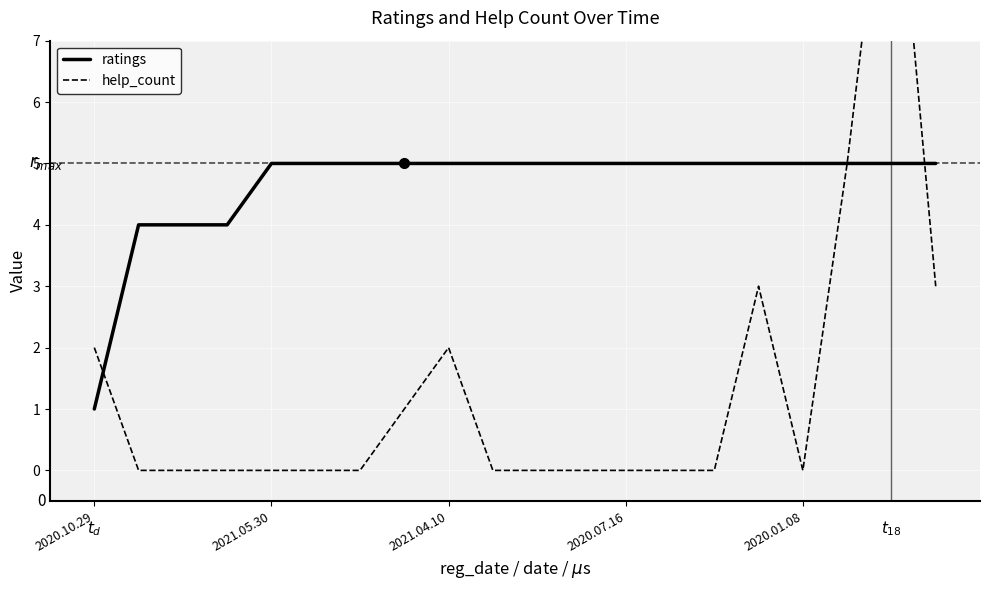

At which label does ratings reach its minimum?

2020.10.29